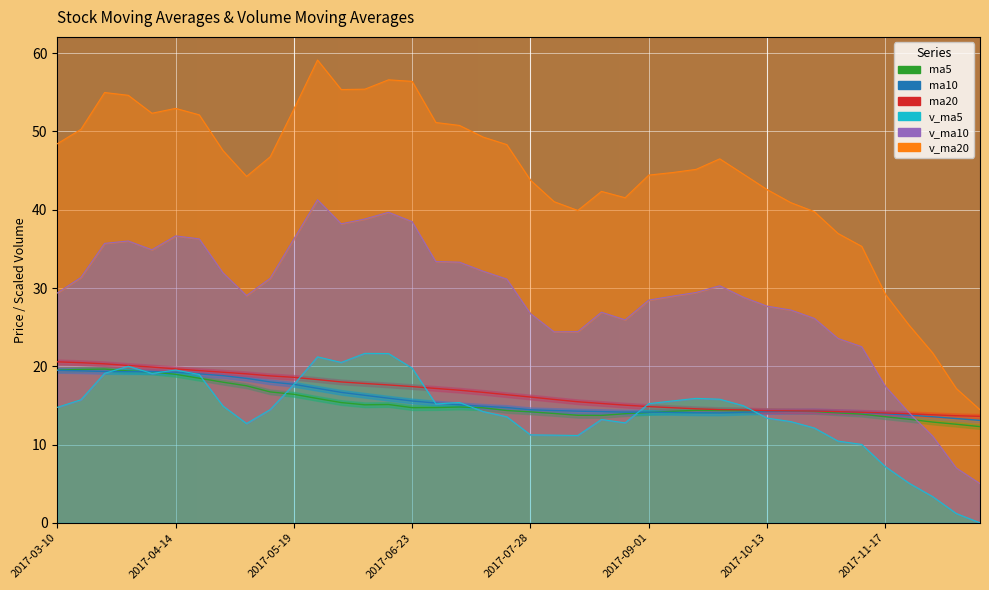

What is the minimum value for ma5?

12.3